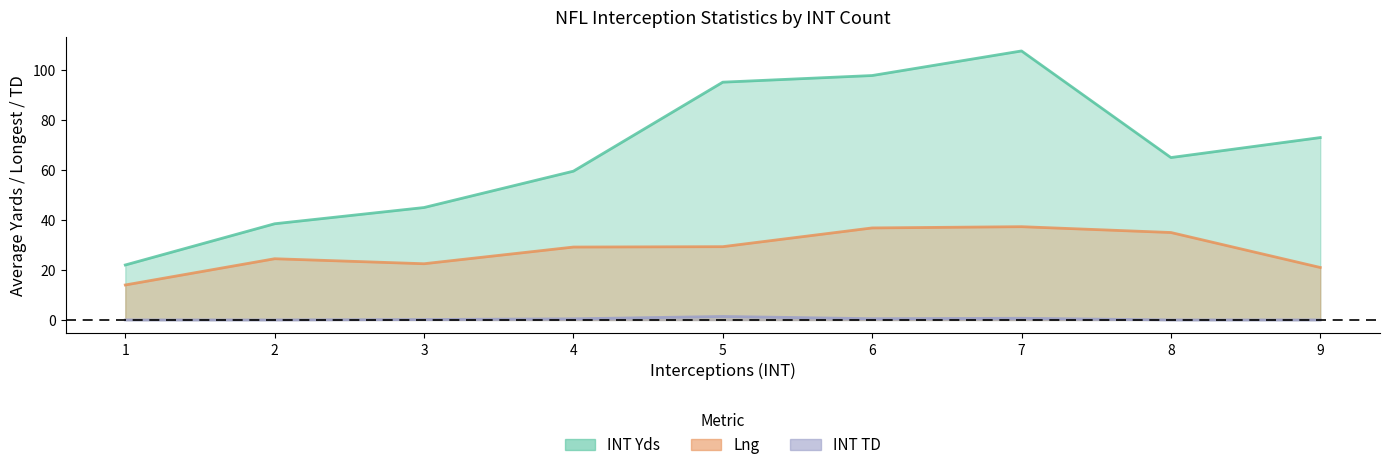

What are all the series names shown in the legend?

INT Yds, Lng, INT TD